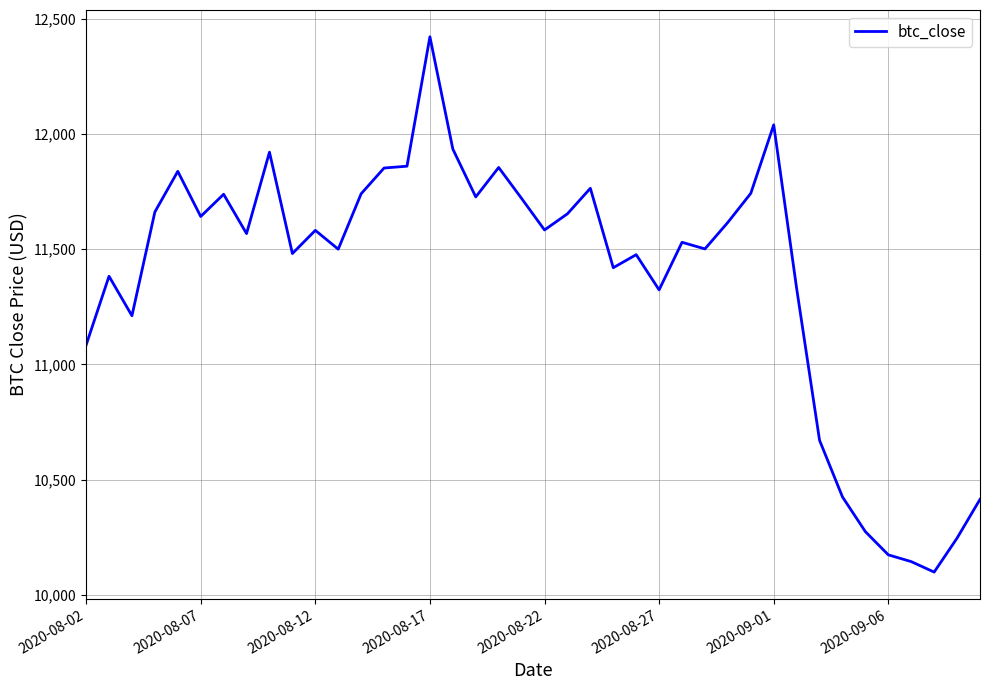

What is the smallest value displayed?

10098.6